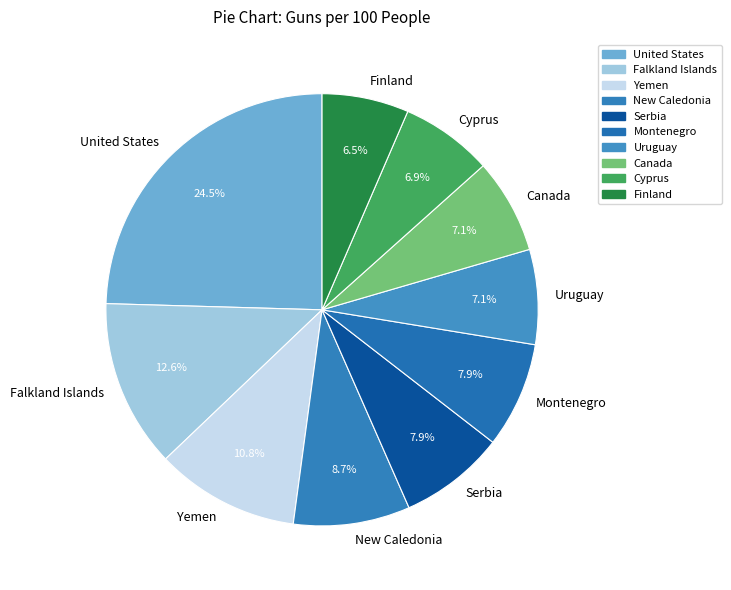

True or false: Uruguay accounts for 7% of the total.

True